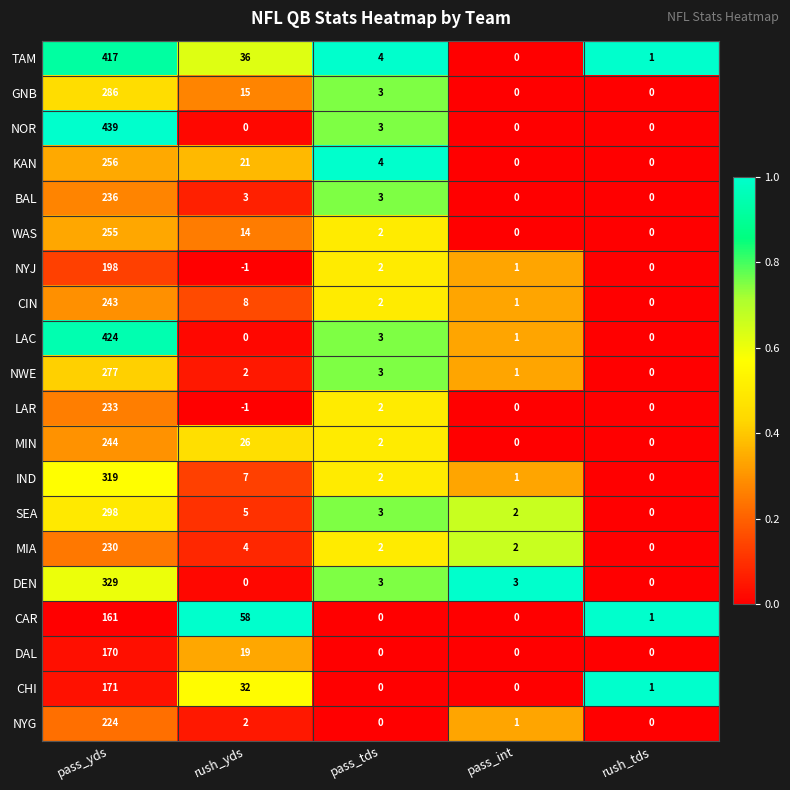

The value of IND at rush_tds is -167. True or false?

False